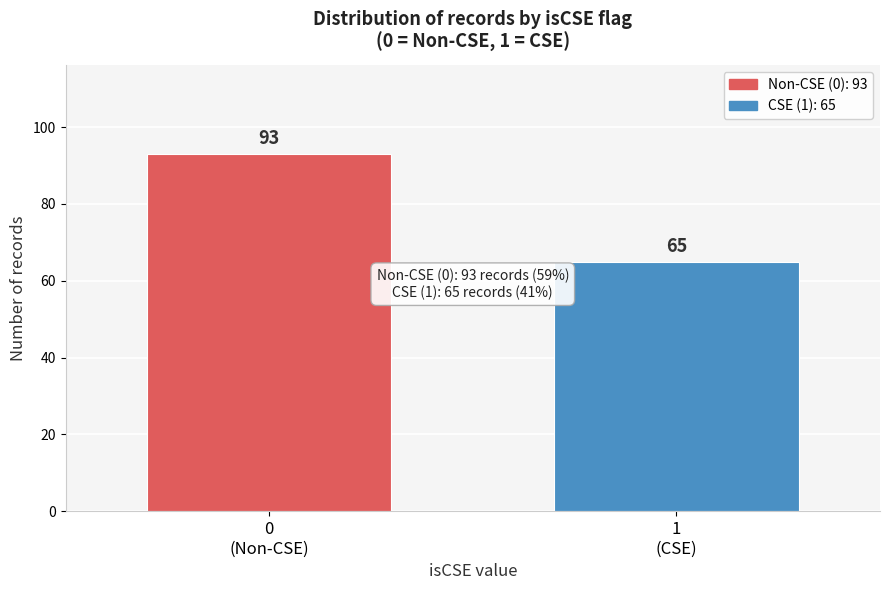

Reading left to right, extract all data points from this chart.

93	65